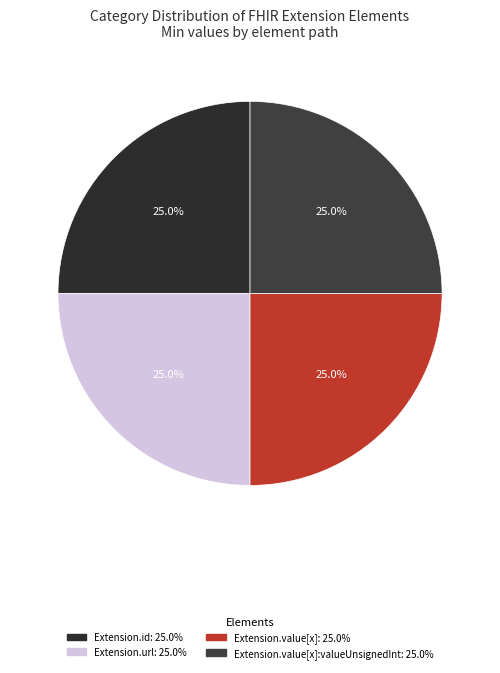

Which slice is the largest?

Extension.url